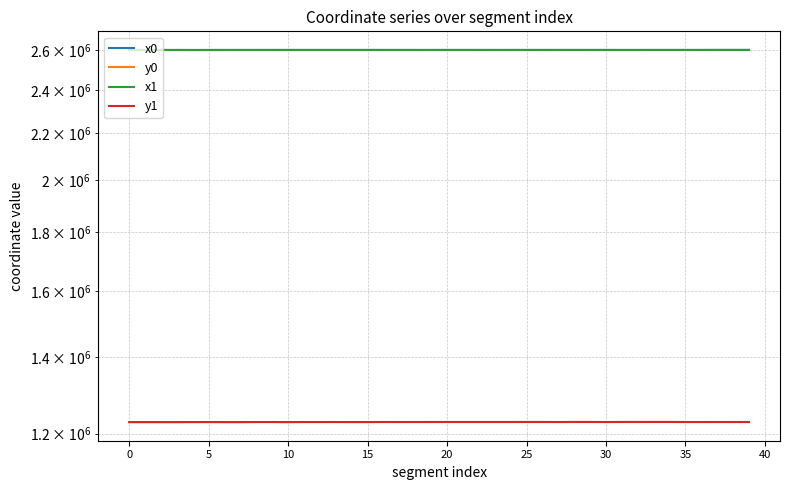

Which series changed the most between 30 and 38?

x1